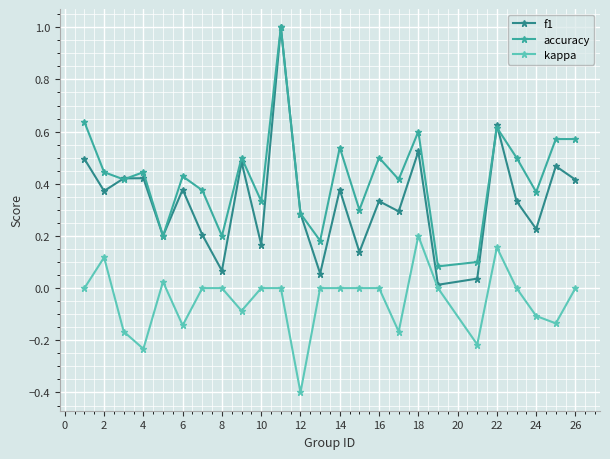

List the series in order of their overall mean, lowest first.

kappa, f1, accuracy